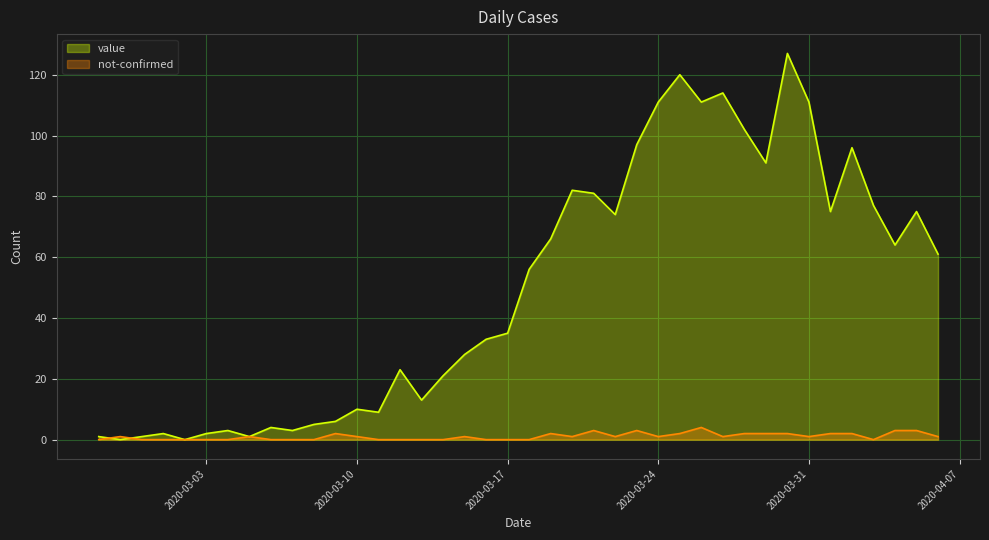

True or false: not-confirmed and value cross at least once.

True